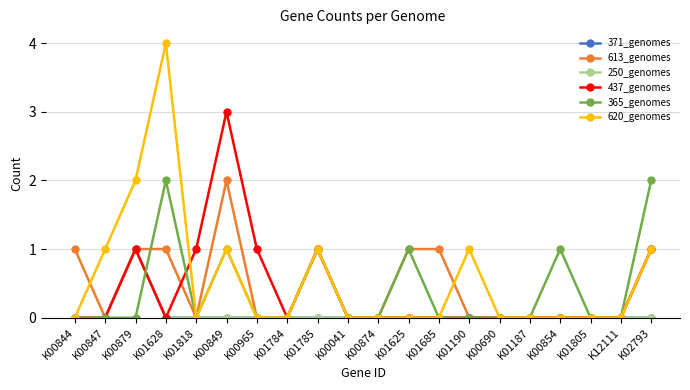

At K01190, list the series in order from largest to smallest.

620_genomes, 371_genomes, 613_genomes, 250_genomes, 437_genomes, 365_genomes